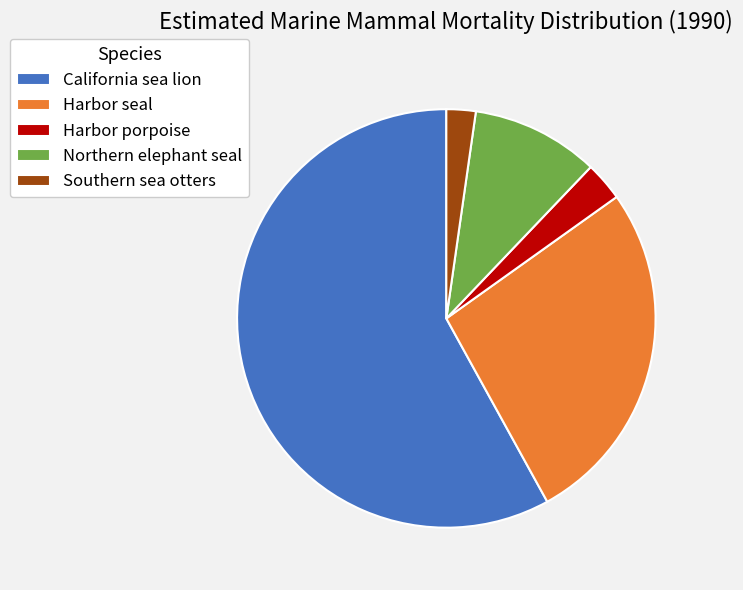

True or false: Southern sea otters accounts for 9% of the total.

False